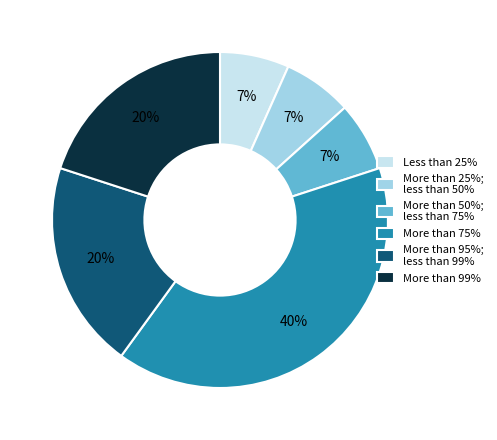

Does any single category account for the majority?

No